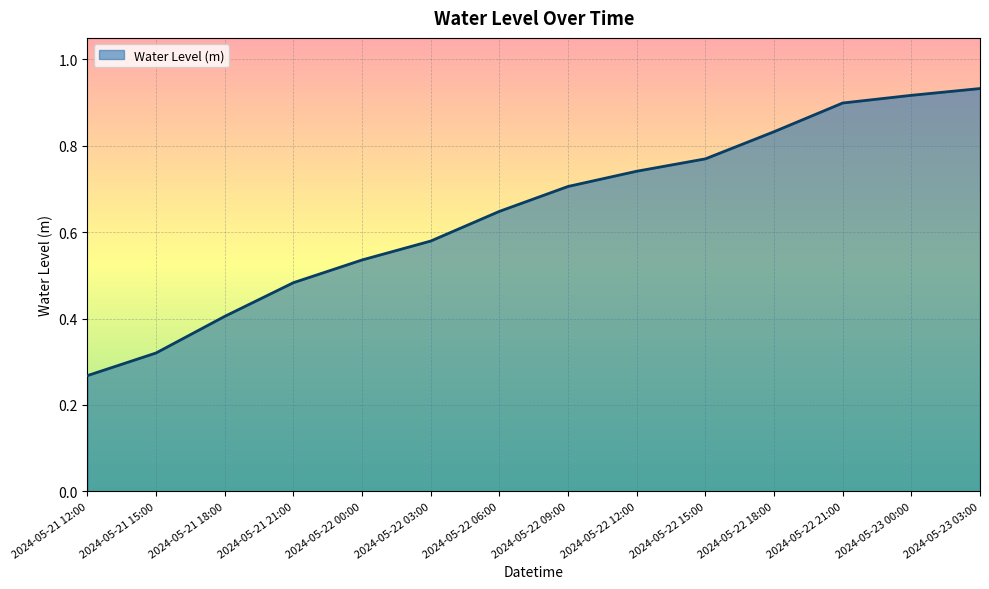

Which label corresponds to the largest value in the chart?

2024-05-23 03:00